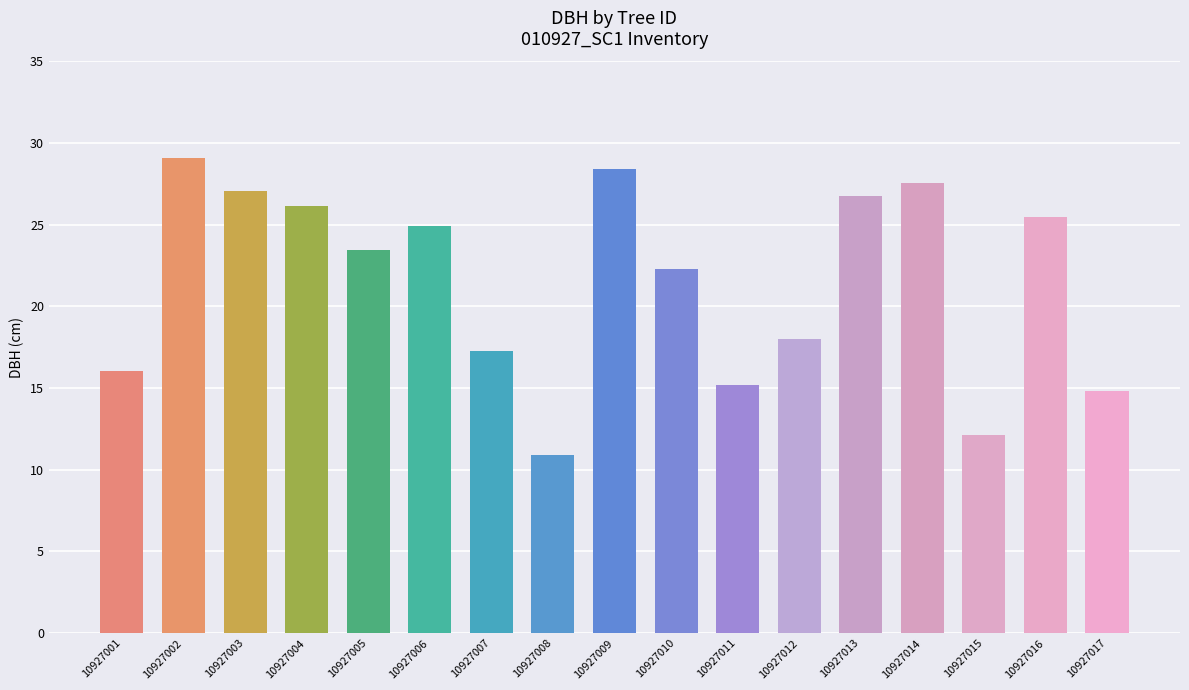

True or false: the data shows 15.2 at 10927011.

True